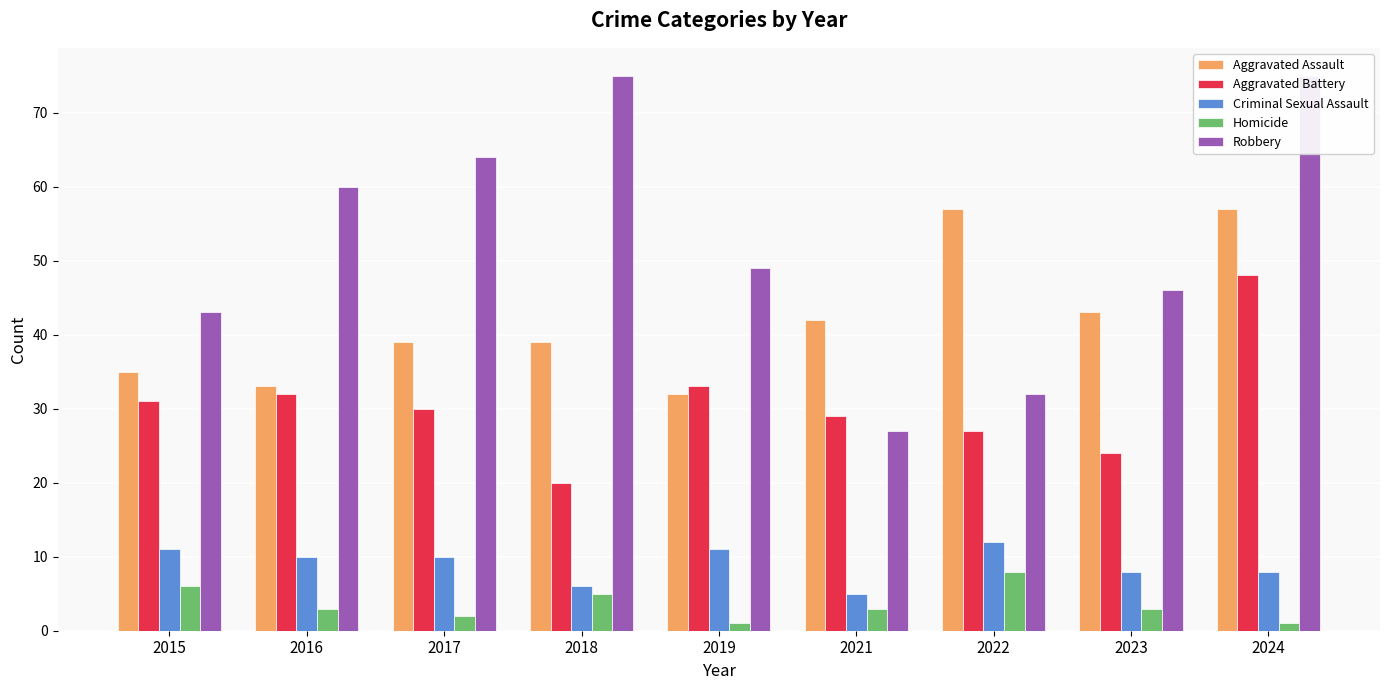

Reading right to left, extract all data points from this chart.

Aggravated Assault: 57	43	57	42	32	39	39	33	35
Aggravated Battery: 48	24	27	29	33	20	30	32	31
Criminal Sexual Assault: 8	8	12	5	11	6	10	10	11
Homicide: 1	3	8	3	1	5	2	3	6
Robbery: 75	46	32	27	49	75	64	60	43